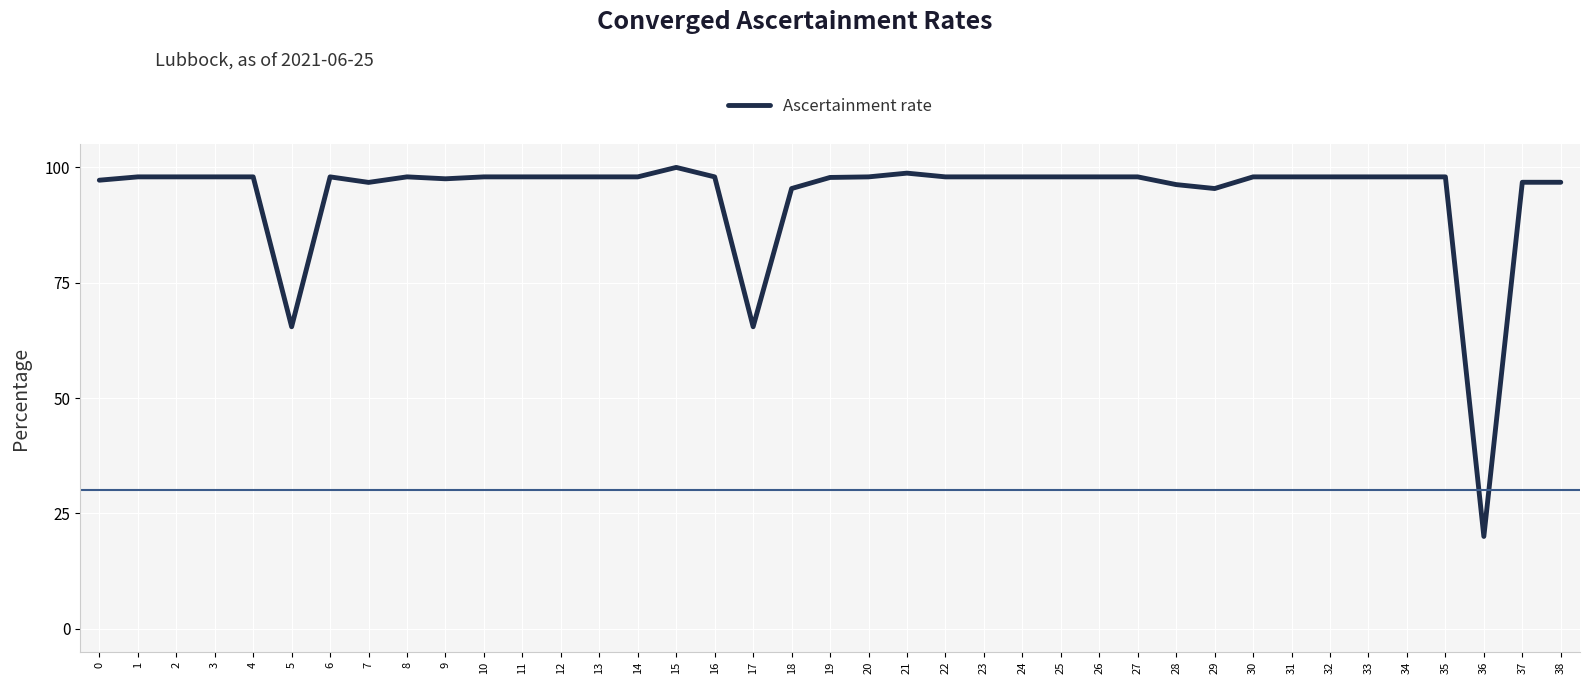

The chart shows a value of 97.9 at 20. True or false?

True